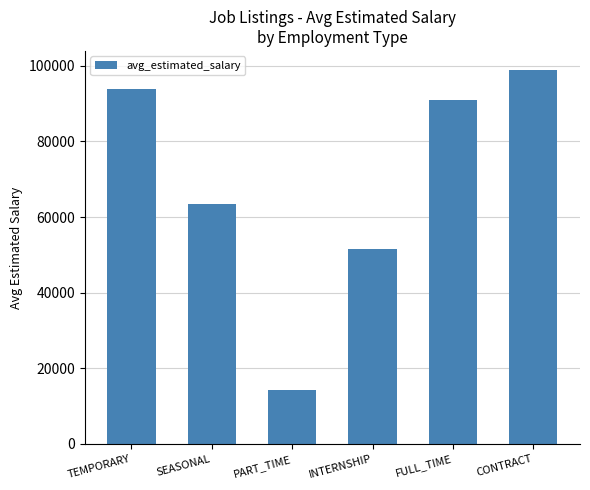

Between TEMPORARY and PART_TIME, which is larger?

TEMPORARY